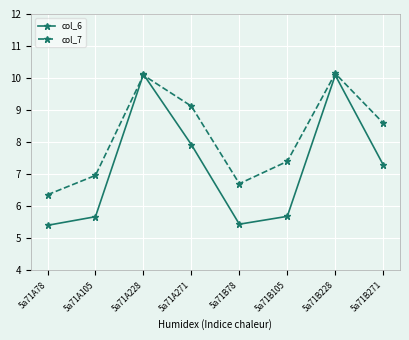

The col_7 series shows 9.1 at 5a71A271. True or false?

True